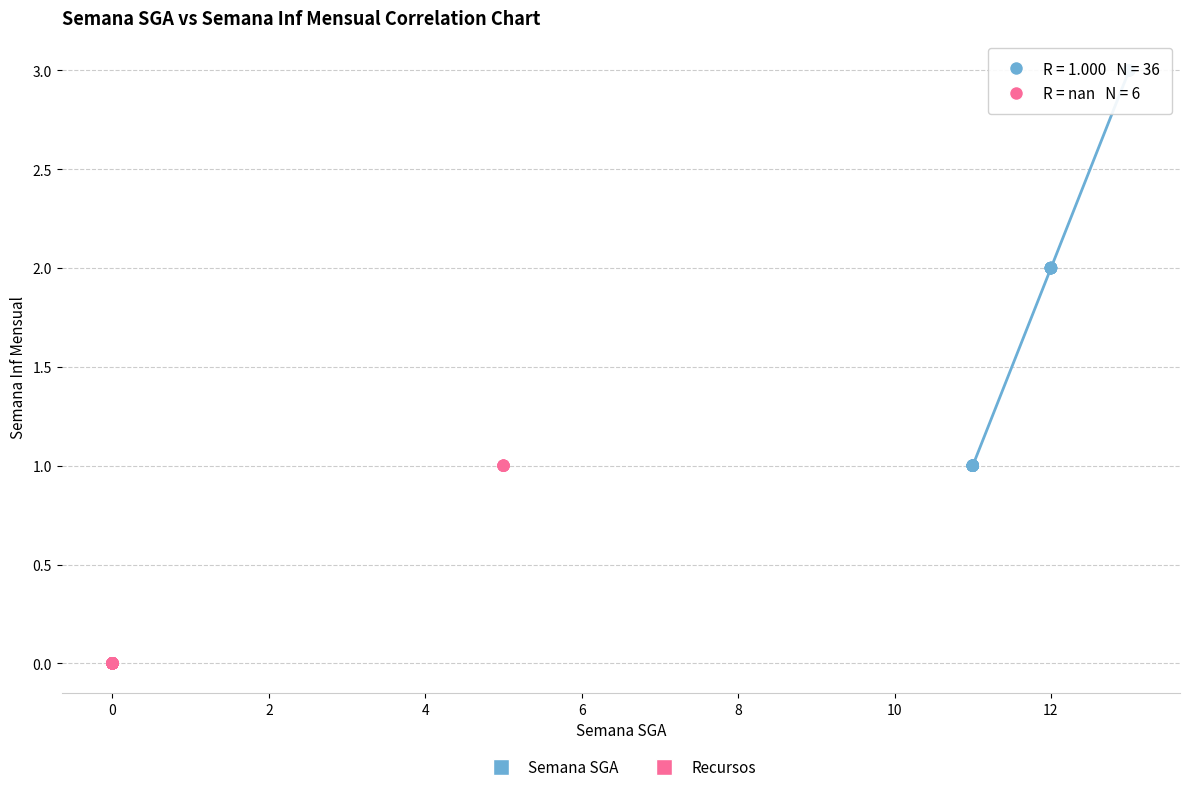

Which series contains the lowest Y value?

Recursos